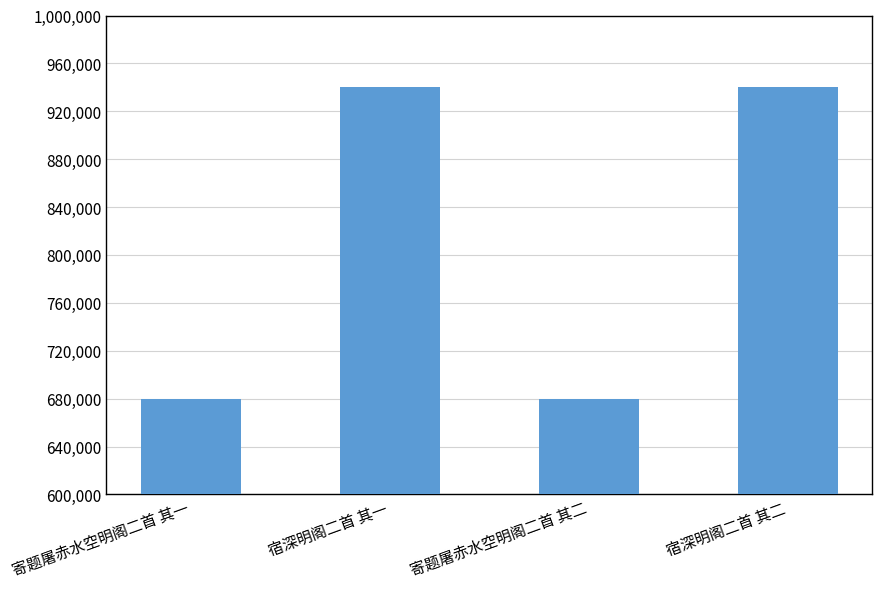

What is the greatest value displayed?

939945